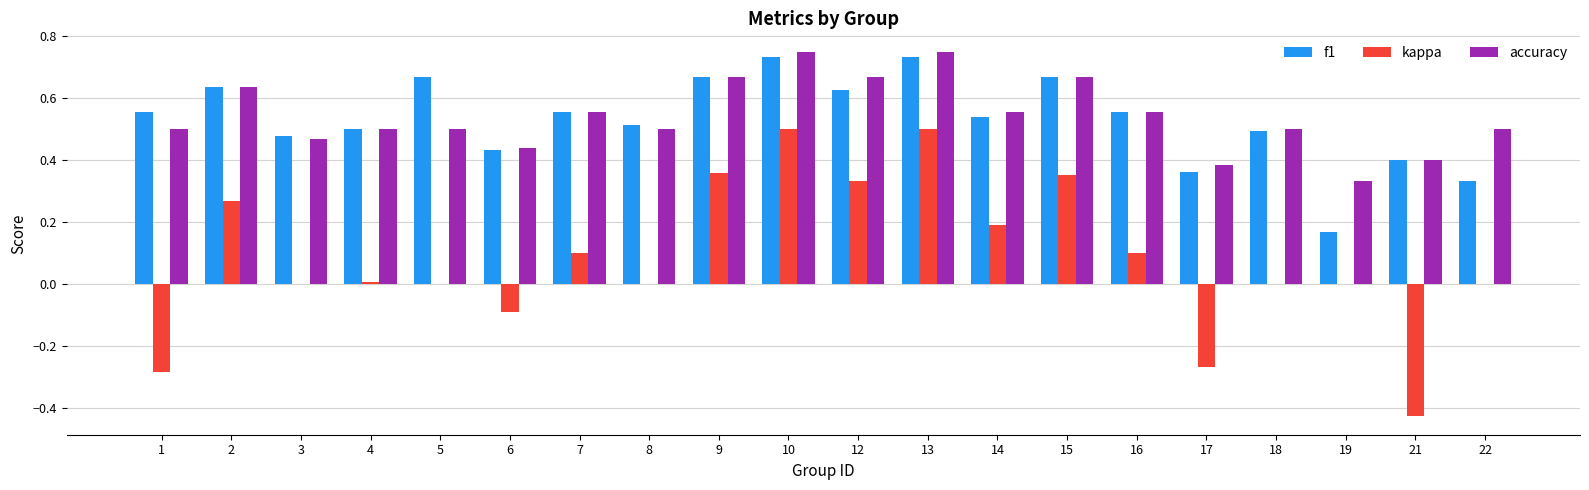

The kappa series shows -0.1 at 6. True or false?

True